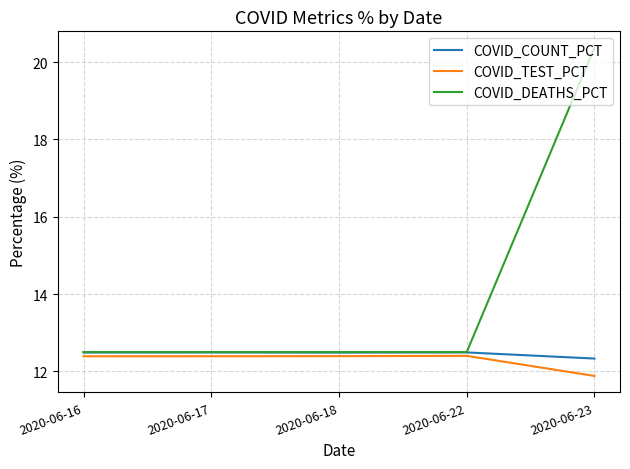

Is it true that COVID_COUNT_PCT equals 6.7 at 2020-06-18?

False